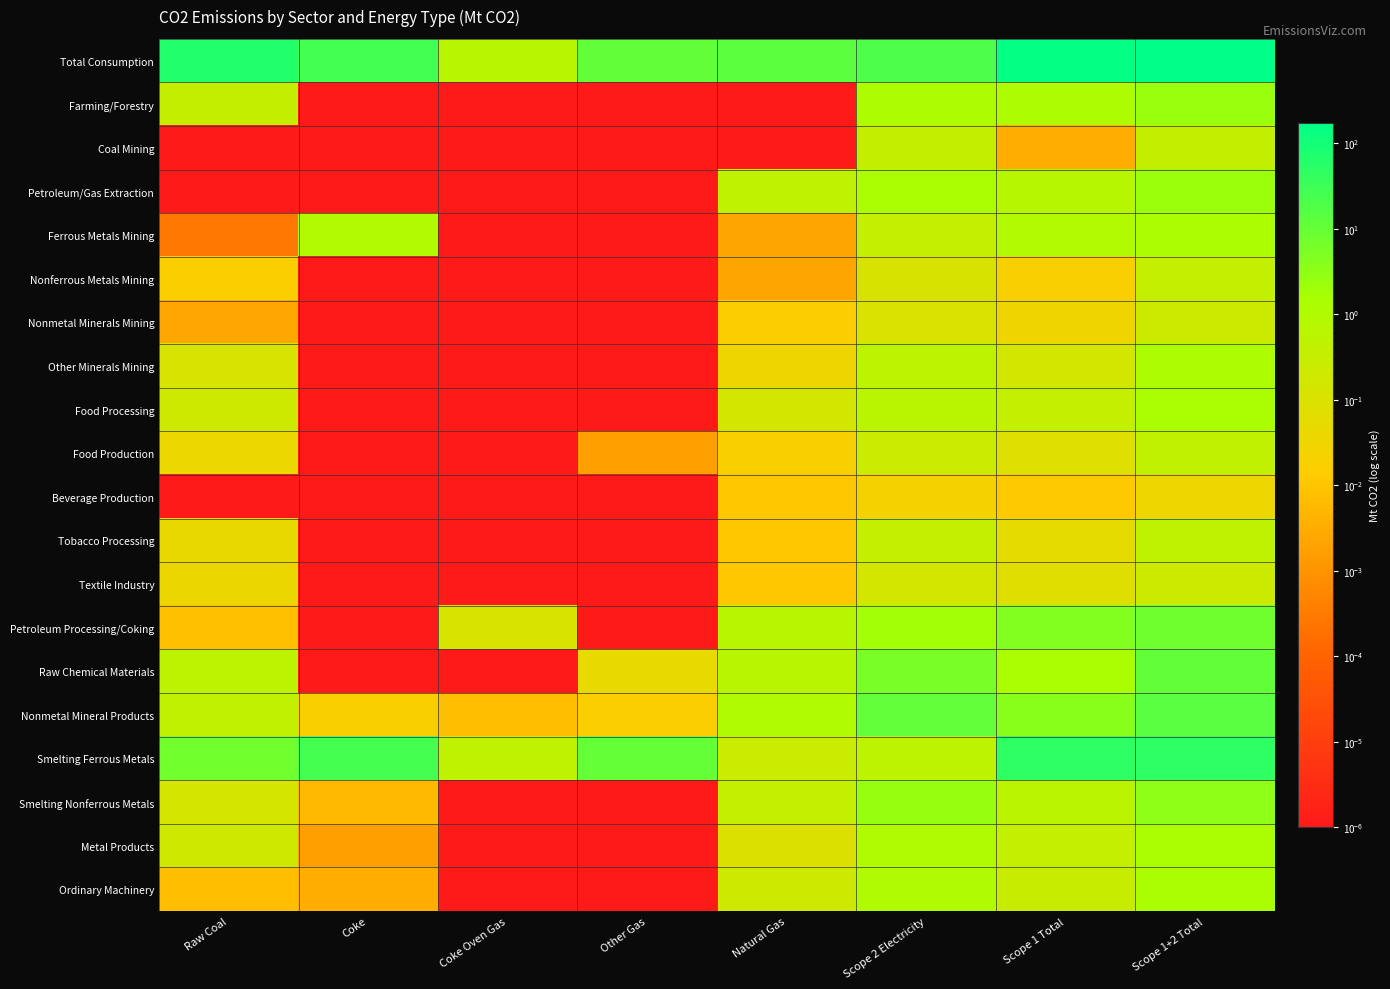

List the series in order of their peak value, highest first.

Total Consumption, Smelting Ferrous Metals, Nonmetal Mineral Products, Raw Chemical Materials, Petroleum Processing/Coking, Smelting Nonferrous Metals, Farming/Forestry, Petroleum/Gas Extraction, Food Processing, Metal Products, Ordinary Machinery, Ferrous Metals Mining, Other Minerals Mining, Tobacco Processing, Food Production, Nonferrous Metals Mining, Coal Mining, Textile Industry, Nonmetal Minerals Mining, Beverage Production